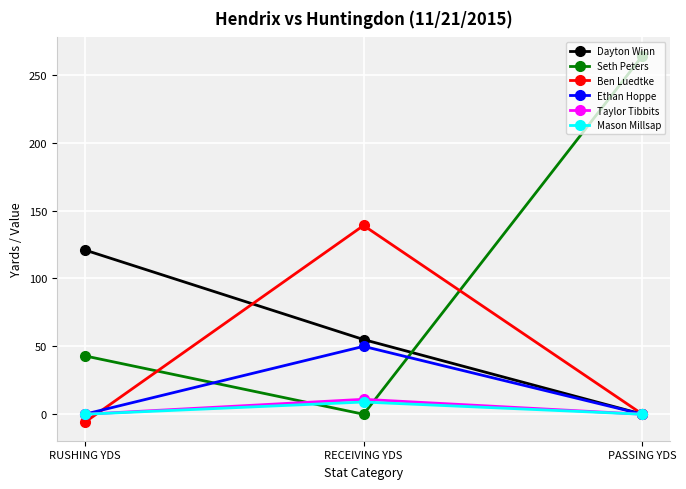

What is the difference between the maximum and minimum values in the Ben Luedtke series?

145